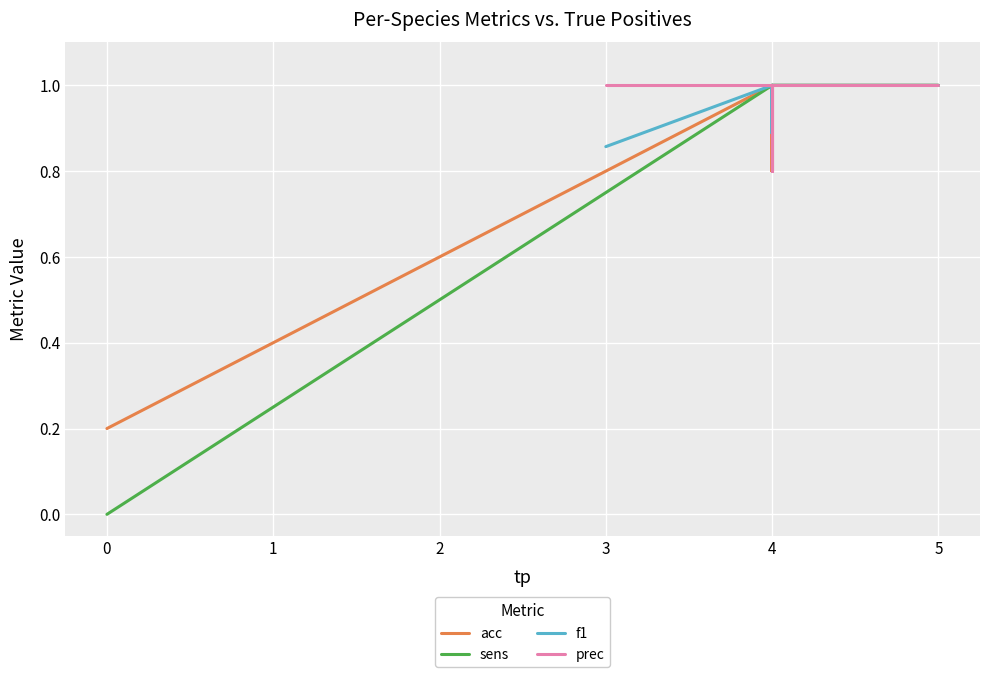

At how many categories does at least one series exceed 0?

14